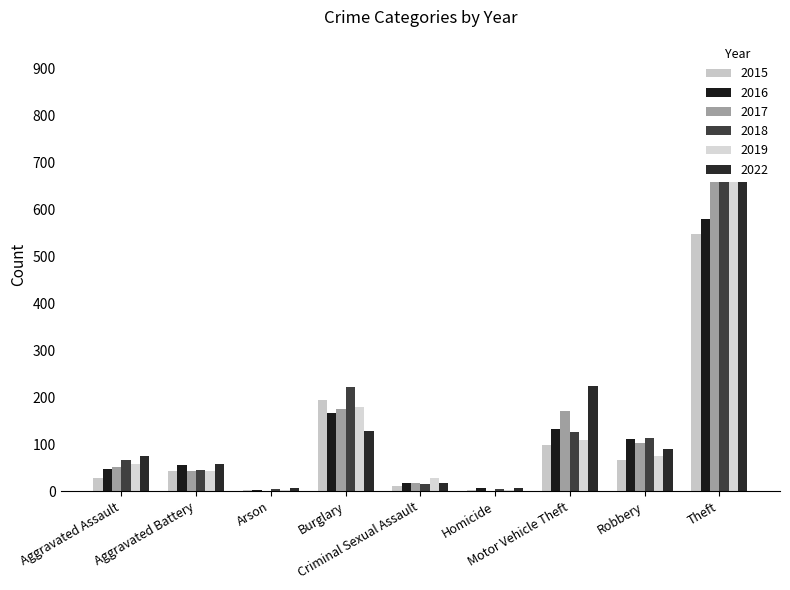

Reading left to right, list all the values displayed in this chart.

2015: 28	44	2	194	11	2	98	67	547
2016: 47	55	3	166	18	7	133	112	579
2017: 52	44	1	174	18	1	170	103	730
2018: 66	45	4	221	16	5	125	113	667
2019: 57	42	2	179	28	3	108	74	750
2022: 76	58	7	128	18	6	224	90	806